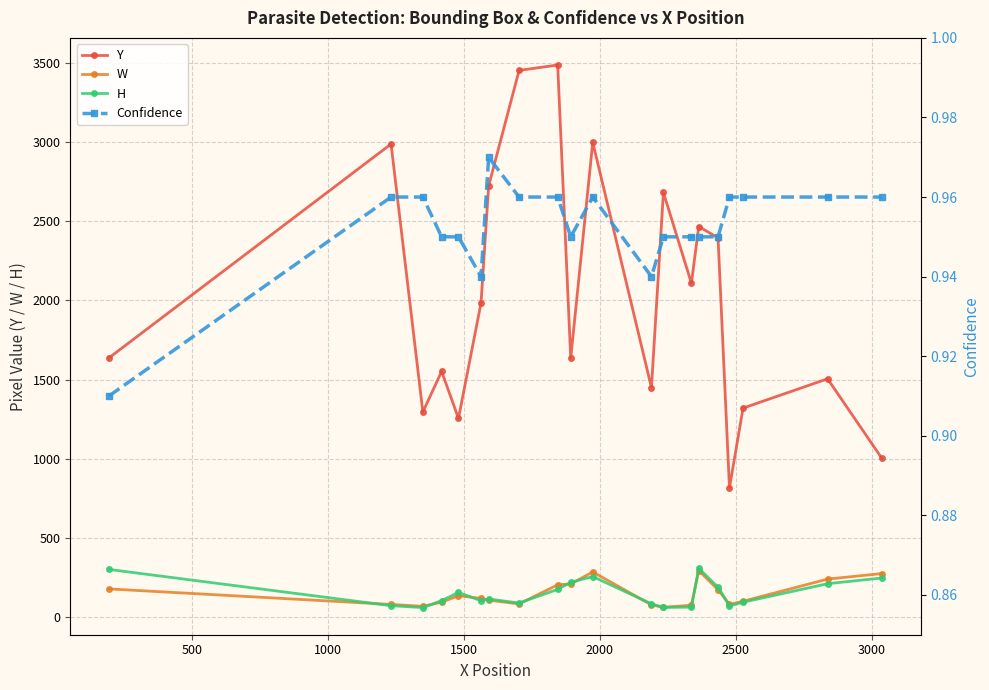

True or false: W has more than 2 interior local peaks.

True